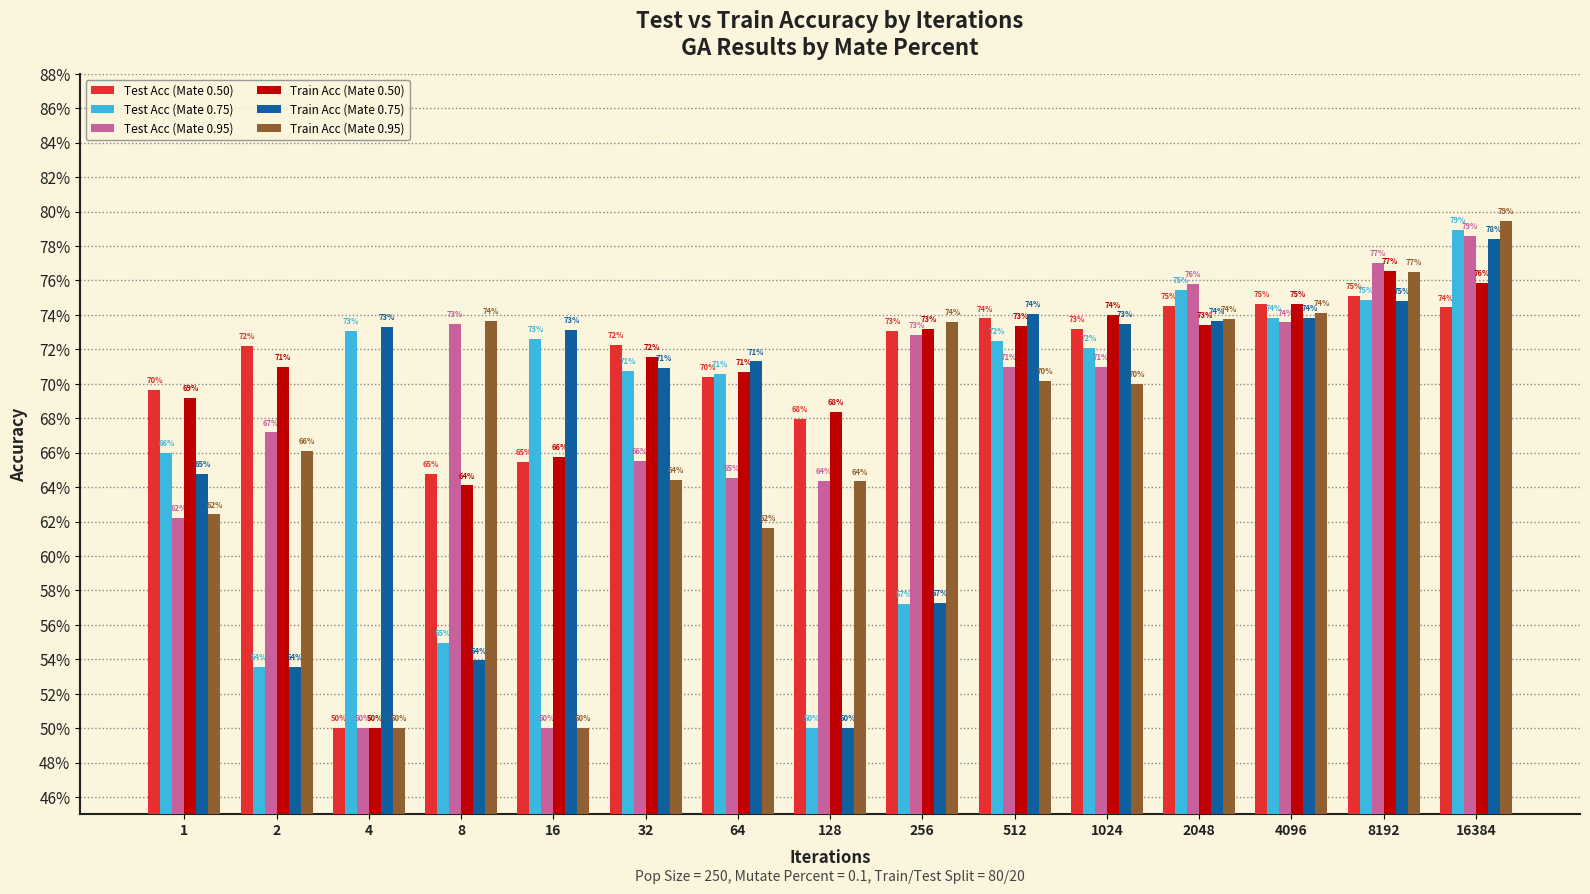

What is the value of the Train Acc (Mate 0.75) bar at the 7th from the left?

0.7